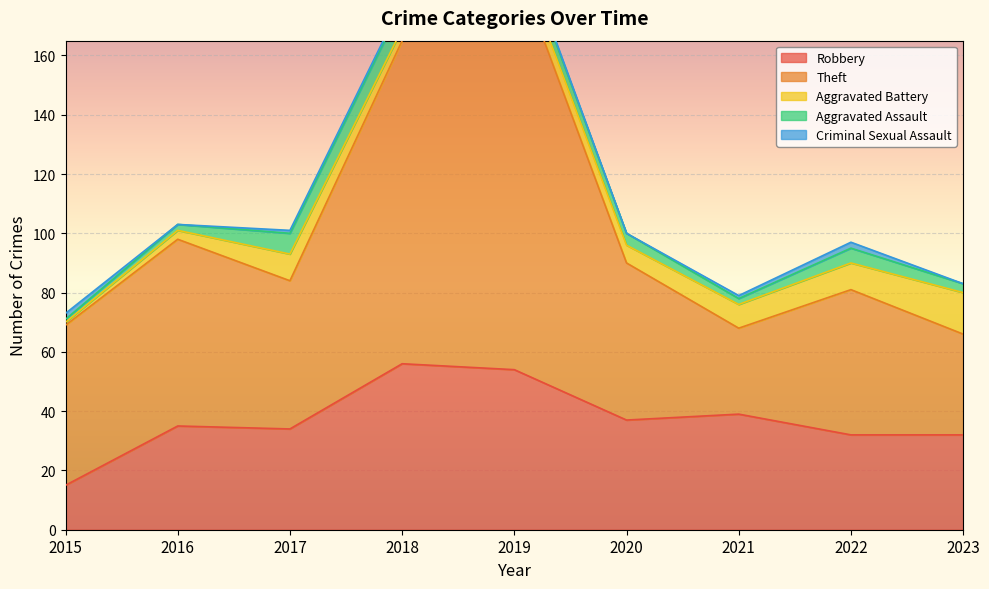

Is it true that Robbery equals 52 at 2016?

False